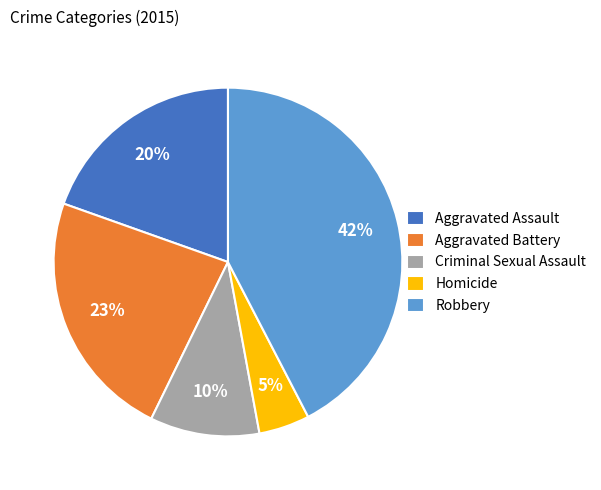

Which category has the smallest portion of the pie?

Homicide